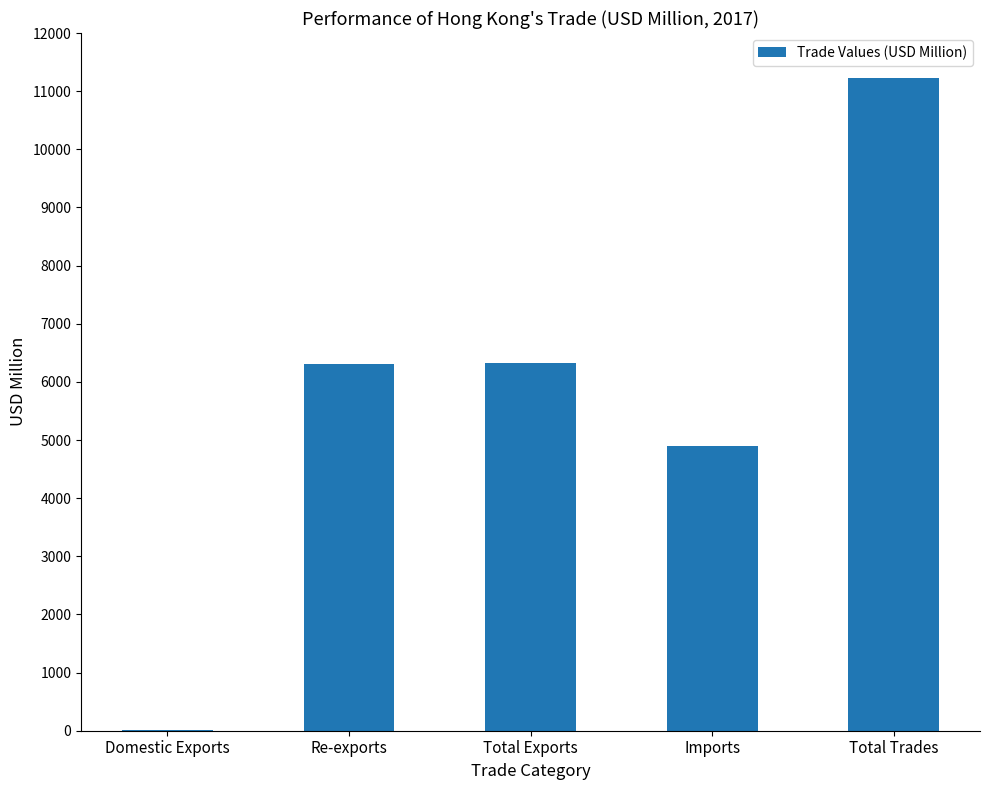

Are the bars horizontal?

No